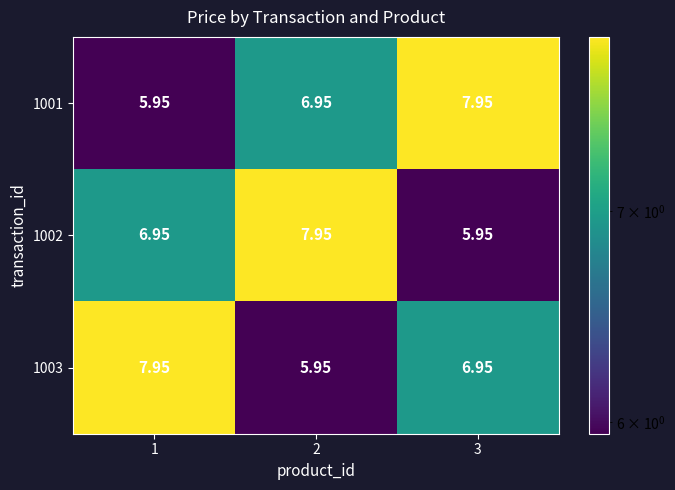

What is the spread (max minus min) of values at 3?

2.0